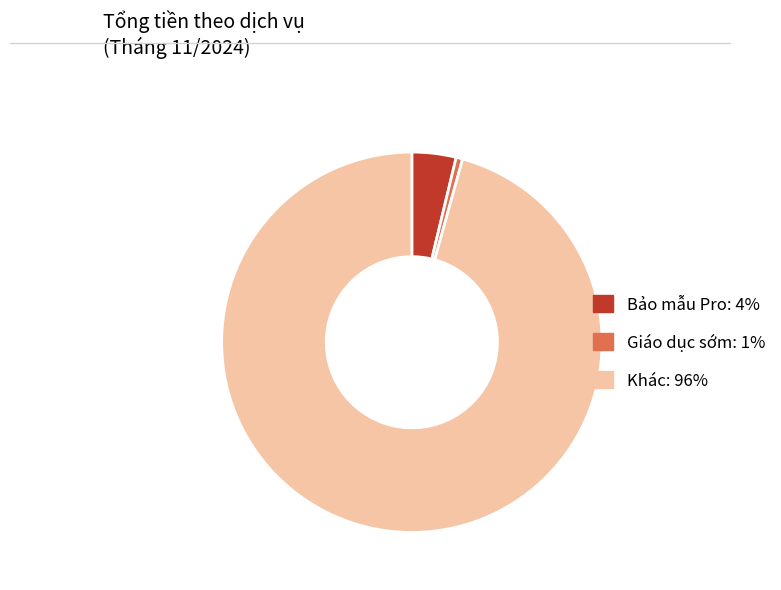

Does any single category account for the majority?

Yes